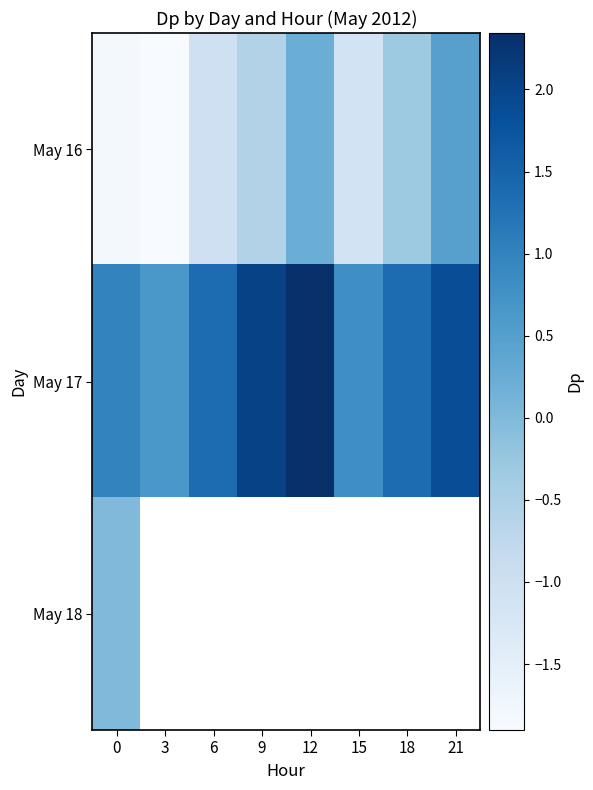

What is the maximum value for May 16?

0.5